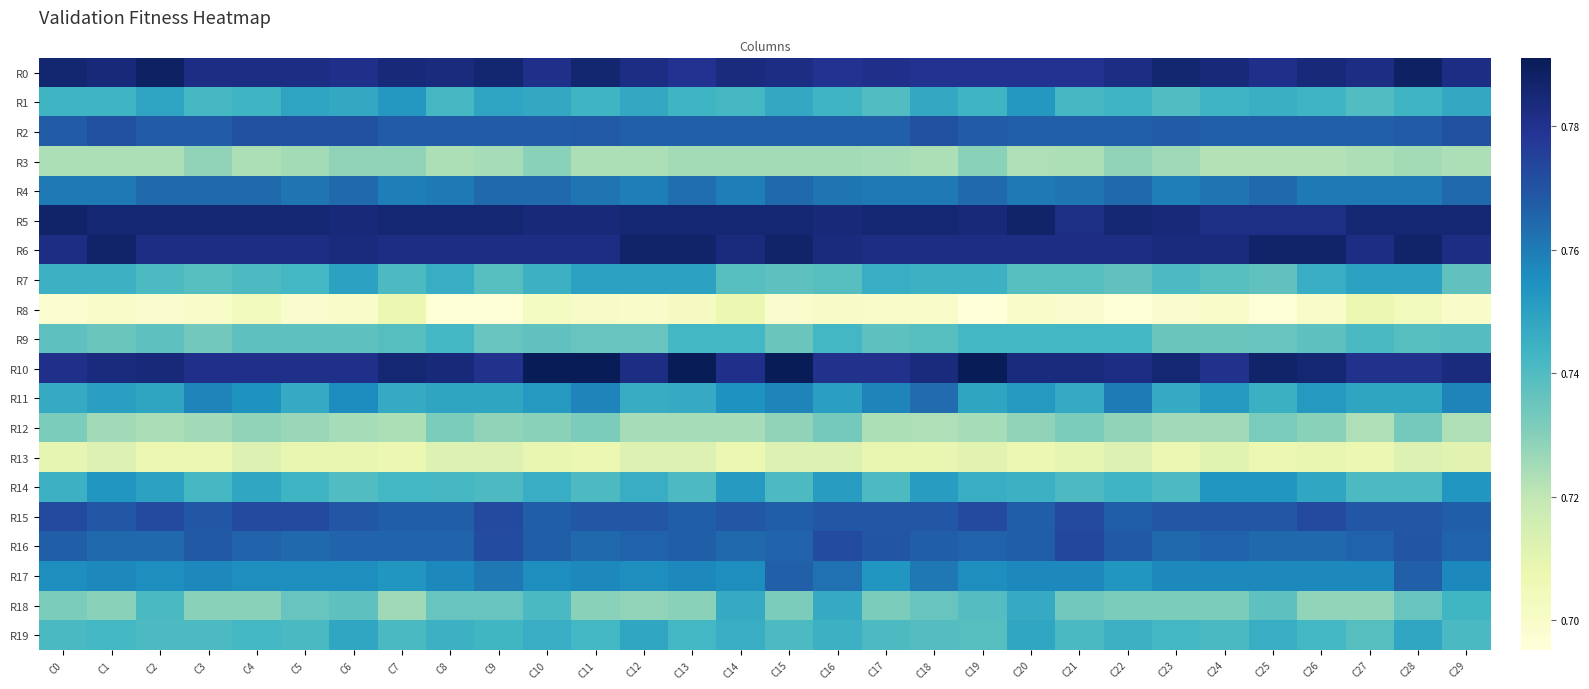

Reading left to right, list all the values displayed in this chart.

R0: C0=0.8	C1=0.8	C2=0.8	C3=0.8	C4=0.8	C5=0.8	C6=0.8	C7=0.8	C8=0.8	C9=0.8	C10=0.8	C11=0.8	C12=0.8	C13=0.8	C14=0.8	C15=0.8	C16=0.8	C17=0.8	C18=0.8	C19=0.8	C20=0.8	C21=0.8	C22=0.8	C23=0.8	C24=0.8	C25=0.8	C26=0.8	C27=0.8	C28=0.8	C29=0.8
R1: C0=0.7	C1=0.7	C2=0.7	C3=0.7	C4=0.7	C5=0.7	C6=0.7	C7=0.8	C8=0.7	C9=0.7	C10=0.7	C11=0.7	C12=0.7	C13=0.7	C14=0.7	C15=0.7	C16=0.7	C17=0.7	C18=0.7	C19=0.7	C20=0.8	C21=0.7	C22=0.7	C23=0.7	C24=0.7	C25=0.7	C26=0.7	C27=0.7	C28=0.7	C29=0.7
R2: C0=0.8	C1=0.8	C2=0.8	C3=0.8	C4=0.8	C5=0.8	C6=0.8	C7=0.8	C8=0.8	C9=0.8	C10=0.8	C11=0.8	C12=0.8	C13=0.8	C14=0.8	C15=0.8	C16=0.8	C17=0.8	C18=0.8	C19=0.8	C20=0.8	C21=0.8	C22=0.8	C23=0.8	C24=0.8	C25=0.8	C26=0.8	C27=0.8	C28=0.8	C29=0.8
R3: C0=0.7	C1=0.7	C2=0.7	C3=0.7	C4=0.7	C5=0.7	C6=0.7	C7=0.7	C8=0.7	C9=0.7	C10=0.7	C11=0.7	C12=0.7	C13=0.7	C14=0.7	C15=0.7	C16=0.7	C17=0.7	C18=0.7	C19=0.7	C20=0.7	C21=0.7	C22=0.7	C23=0.7	C24=0.7	C25=0.7	C26=0.7	C27=0.7	C28=0.7	C29=0.7
R4: C0=0.8	C1=0.8	C2=0.8	C3=0.8	C4=0.8	C5=0.8	C6=0.8	C7=0.8	C8=0.8	C9=0.8	C10=0.8	C11=0.8	C12=0.8	C13=0.8	C14=0.8	C15=0.8	C16=0.8	C17=0.8	C18=0.8	C19=0.8	C20=0.8	C21=0.8	C22=0.8	C23=0.8	C24=0.8	C25=0.8	C26=0.8	C27=0.8	C28=0.8	C29=0.8
R5: C0=0.8	C1=0.8	C2=0.8	C3=0.8	C4=0.8	C5=0.8	C6=0.8	C7=0.8	C8=0.8	C9=0.8	C10=0.8	C11=0.8	C12=0.8	C13=0.8	C14=0.8	C15=0.8	C16=0.8	C17=0.8	C18=0.8	C19=0.8	C20=0.8	C21=0.8	C22=0.8	C23=0.8	C24=0.8	C25=0.8	C26=0.8	C27=0.8	C28=0.8	C29=0.8
R6: C0=0.8	C1=0.8	C2=0.8	C3=0.8	C4=0.8	C5=0.8	C6=0.8	C7=0.8	C8=0.8	C9=0.8	C10=0.8	C11=0.8	C12=0.8	C13=0.8	C14=0.8	C15=0.8	C16=0.8	C17=0.8	C18=0.8	C19=0.8	C20=0.8	C21=0.8	C22=0.8	C23=0.8	C24=0.8	C25=0.8	C26=0.8	C27=0.8	C28=0.8	C29=0.8
R7: C0=0.7	C1=0.7	C2=0.7	C3=0.7	C4=0.7	C5=0.7	C6=0.7	C7=0.7	C8=0.7	C9=0.7	C10=0.7	C11=0.7	C12=0.7	C13=0.7	C14=0.7	C15=0.7	C16=0.7	C17=0.7	C18=0.7	C19=0.7	C20=0.7	C21=0.7	C22=0.7	C23=0.7	C24=0.7	C25=0.7	C26=0.7	C27=0.7	C28=0.7	C29=0.7
R8: C0=0.7	C1=0.7	C2=0.7	C3=0.7	C4=0.7	C5=0.7	C6=0.7	C7=0.7	C8=0.7	C9=0.7	C10=0.7	C11=0.7	C12=0.7	C13=0.7	C14=0.7	C15=0.7	C16=0.7	C17=0.7	C18=0.7	C19=0.7	C20=0.7	C21=0.7	C22=0.7	C23=0.7	C24=0.7	C25=0.7	C26=0.7	C27=0.7	C28=0.7	C29=0.7
R9: C0=0.7	C1=0.7	C2=0.7	C3=0.7	C4=0.7	C5=0.7	C6=0.7	C7=0.7	C8=0.7	C9=0.7	C10=0.7	C11=0.7	C12=0.7	C13=0.7	C14=0.7	C15=0.7	C16=0.7	C17=0.7	C18=0.7	C19=0.7	C20=0.7	C21=0.7	C22=0.7	C23=0.7	C24=0.7	C25=0.7	C26=0.7	C27=0.7	C28=0.7	C29=0.7
R10: C0=0.8	C1=0.8	C2=0.8	C3=0.8	C4=0.8	C5=0.8	C6=0.8	C7=0.8	C8=0.8	C9=0.8	C10=0.8	C11=0.8	C12=0.8	C13=0.8	C14=0.8	C15=0.8	C16=0.8	C17=0.8	C18=0.8	C19=0.8	C20=0.8	C21=0.8	C22=0.8	C23=0.8	C24=0.8	C25=0.8	C26=0.8	C27=0.8	C28=0.8	C29=0.8
R11: C0=0.7	C1=0.8	C2=0.7	C3=0.8	C4=0.8	C5=0.7	C6=0.8	C7=0.7	C8=0.7	C9=0.7	C10=0.8	C11=0.8	C12=0.7	C13=0.7	C14=0.8	C15=0.8	C16=0.8	C17=0.8	C18=0.8	C19=0.7	C20=0.8	C21=0.7	C22=0.8	C23=0.7	C24=0.8	C25=0.7	C26=0.8	C27=0.7	C28=0.7	C29=0.8
R12: C0=0.7	C1=0.7	C2=0.7	C3=0.7	C4=0.7	C5=0.7	C6=0.7	C7=0.7	C8=0.7	C9=0.7	C10=0.7	C11=0.7	C12=0.7	C13=0.7	C14=0.7	C15=0.7	C16=0.7	C17=0.7	C18=0.7	C19=0.7	C20=0.7	C21=0.7	C22=0.7	C23=0.7	C24=0.7	C25=0.7	C26=0.7	C27=0.7	C28=0.7	C29=0.7
R13: C0=0.7	C1=0.7	C2=0.7	C3=0.7	C4=0.7	C5=0.7	C6=0.7	C7=0.7	C8=0.7	C9=0.7	C10=0.7	C11=0.7	C12=0.7	C13=0.7	C14=0.7	C15=0.7	C16=0.7	C17=0.7	C18=0.7	C19=0.7	C20=0.7	C21=0.7	C22=0.7	C23=0.7	C24=0.7	C25=0.7	C26=0.7	C27=0.7	C28=0.7	C29=0.7
R14: C0=0.7	C1=0.8	C2=0.7	C3=0.7	C4=0.7	C5=0.7	C6=0.7	C7=0.7	C8=0.7	C9=0.7	C10=0.7	C11=0.7	C12=0.7	C13=0.7	C14=0.8	C15=0.7	C16=0.8	C17=0.7	C18=0.8	C19=0.7	C20=0.7	C21=0.7	C22=0.7	C23=0.7	C24=0.8	C25=0.8	C26=0.7	C27=0.7	C28=0.7	C29=0.8
R15: C0=0.8	C1=0.8	C2=0.8	C3=0.8	C4=0.8	C5=0.8	C6=0.8	C7=0.8	C8=0.8	C9=0.8	C10=0.8	C11=0.8	C12=0.8	C13=0.8	C14=0.8	C15=0.8	C16=0.8	C17=0.8	C18=0.8	C19=0.8	C20=0.8	C21=0.8	C22=0.8	C23=0.8	C24=0.8	C25=0.8	C26=0.8	C27=0.8	C28=0.8	C29=0.8
R16: C0=0.8	C1=0.8	C2=0.8	C3=0.8	C4=0.8	C5=0.8	C6=0.8	C7=0.8	C8=0.8	C9=0.8	C10=0.8	C11=0.8	C12=0.8	C13=0.8	C14=0.8	C15=0.8	C16=0.8	C17=0.8	C18=0.8	C19=0.8	C20=0.8	C21=0.8	C22=0.8	C23=0.8	C24=0.8	C25=0.8	C26=0.8	C27=0.8	C28=0.8	C29=0.8
R17: C0=0.8	C1=0.8	C2=0.8	C3=0.8	C4=0.8	C5=0.8	C6=0.8	C7=0.8	C8=0.8	C9=0.8	C10=0.8	C11=0.8	C12=0.8	C13=0.8	C14=0.8	C15=0.8	C16=0.8	C17=0.8	C18=0.8	C19=0.8	C20=0.8	C21=0.8	C22=0.8	C23=0.8	C24=0.8	C25=0.8	C26=0.8	C27=0.8	C28=0.8	C29=0.8
R18: C0=0.7	C1=0.7	C2=0.7	C3=0.7	C4=0.7	C5=0.7	C6=0.7	C7=0.7	C8=0.7	C9=0.7	C10=0.7	C11=0.7	C12=0.7	C13=0.7	C14=0.7	C15=0.7	C16=0.7	C17=0.7	C18=0.7	C19=0.7	C20=0.7	C21=0.7	C22=0.7	C23=0.7	C24=0.7	C25=0.7	C26=0.7	C27=0.7	C28=0.7	C29=0.7
R19: C0=0.7	C1=0.7	C2=0.7	C3=0.7	C4=0.7	C5=0.7	C6=0.7	C7=0.7	C8=0.7	C9=0.7	C10=0.7	C11=0.7	C12=0.7	C13=0.7	C14=0.7	C15=0.7	C16=0.7	C17=0.7	C18=0.7	C19=0.7	C20=0.7	C21=0.7	C22=0.7	C23=0.7	C24=0.7	C25=0.7	C26=0.7	C27=0.7	C28=0.7	C29=0.7